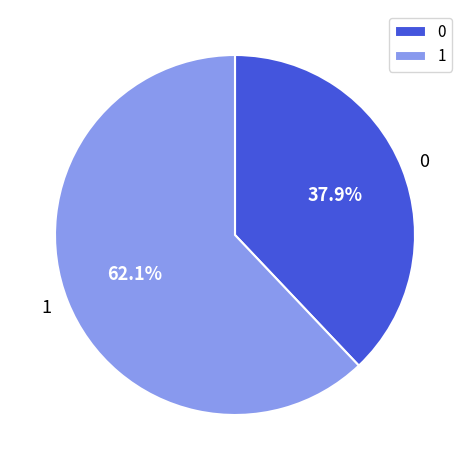

What is the ratio of the value at 0 to the value at 1?

0.6